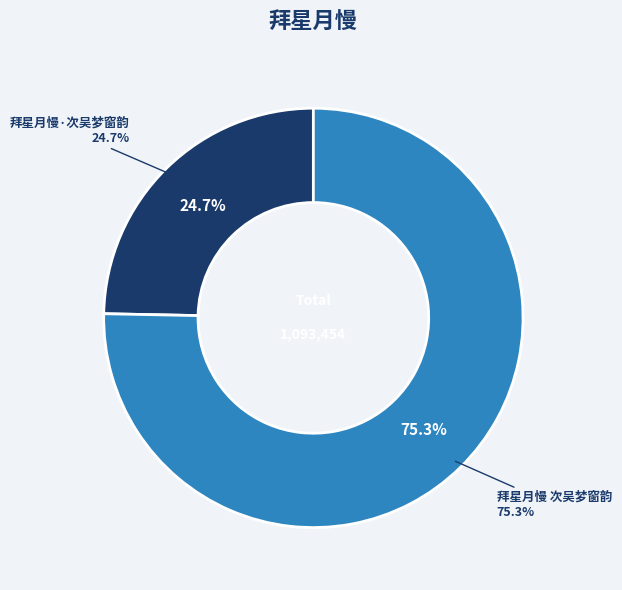

To the nearest percent, what percentage of the pie is 拜星月慢·次吴梦窗韵?

25%